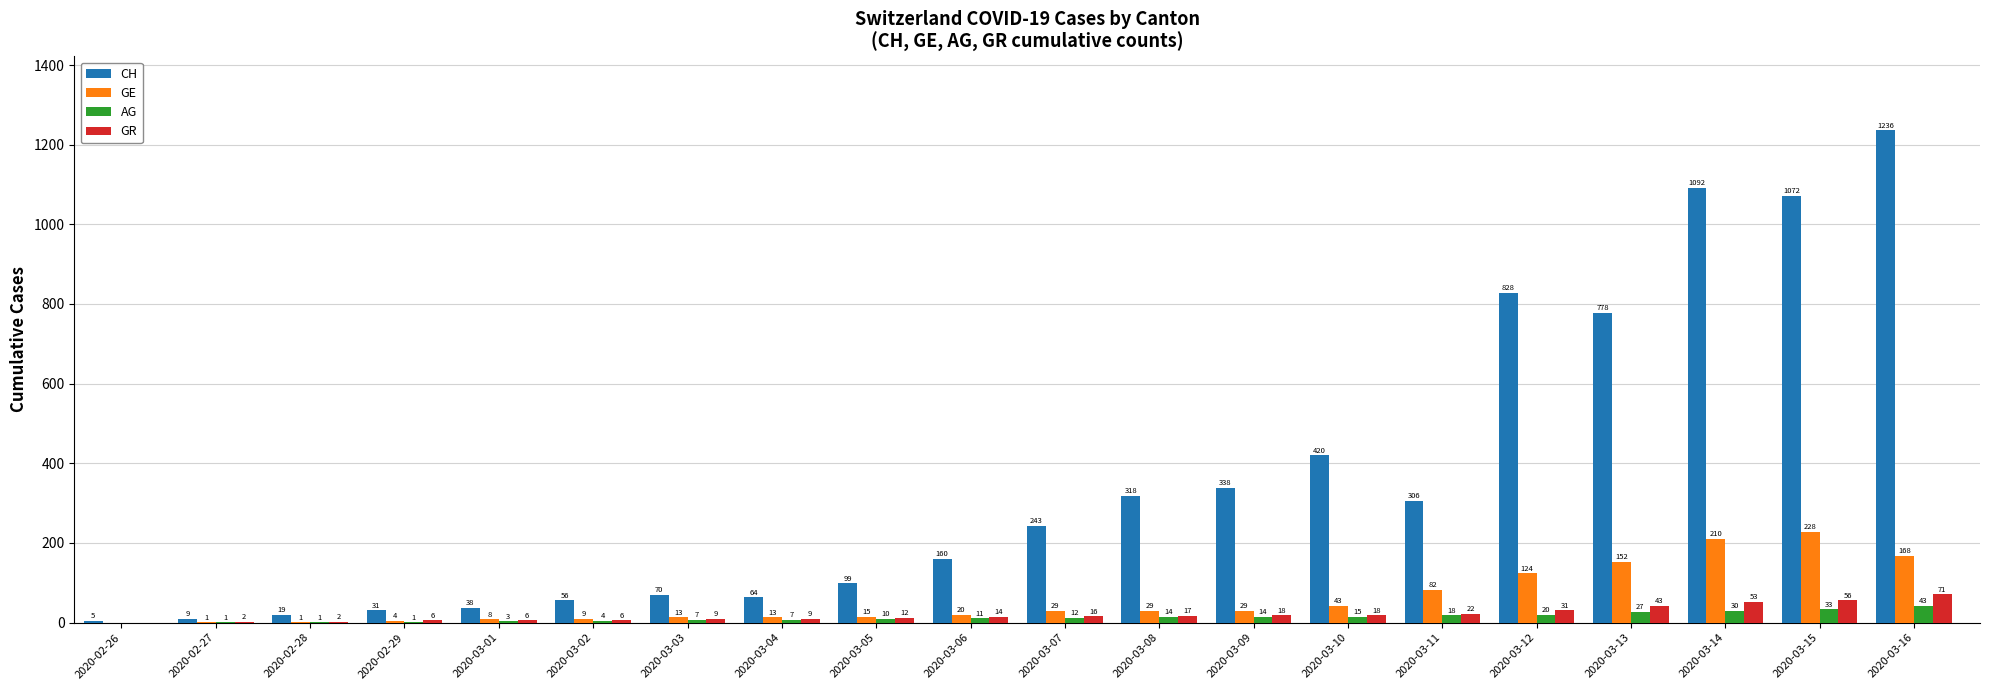

Does the chart contain stacked bars?

No